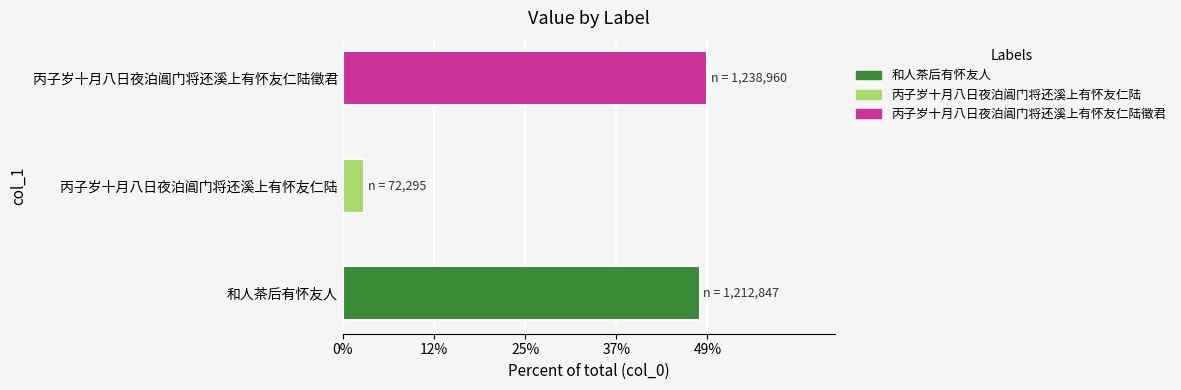

Which label corresponds to the smallest value in the chart?

丙子岁十月八日夜泊阊门将还溪上有怀友仁陆